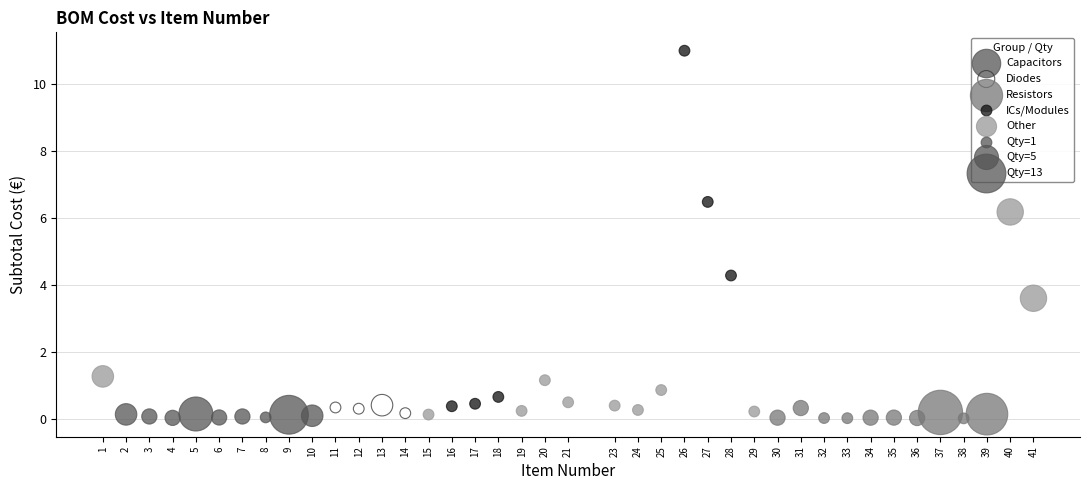

Which series has the widest spread of Y values?

ICs/Modules